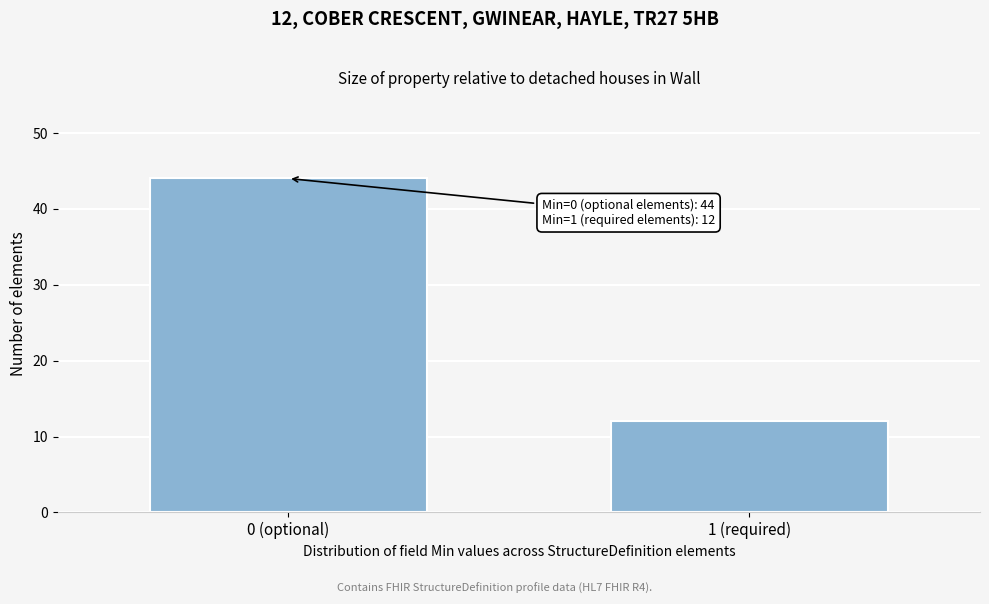

Reading left to right, transcribe all the data shown in this chart.

44	12